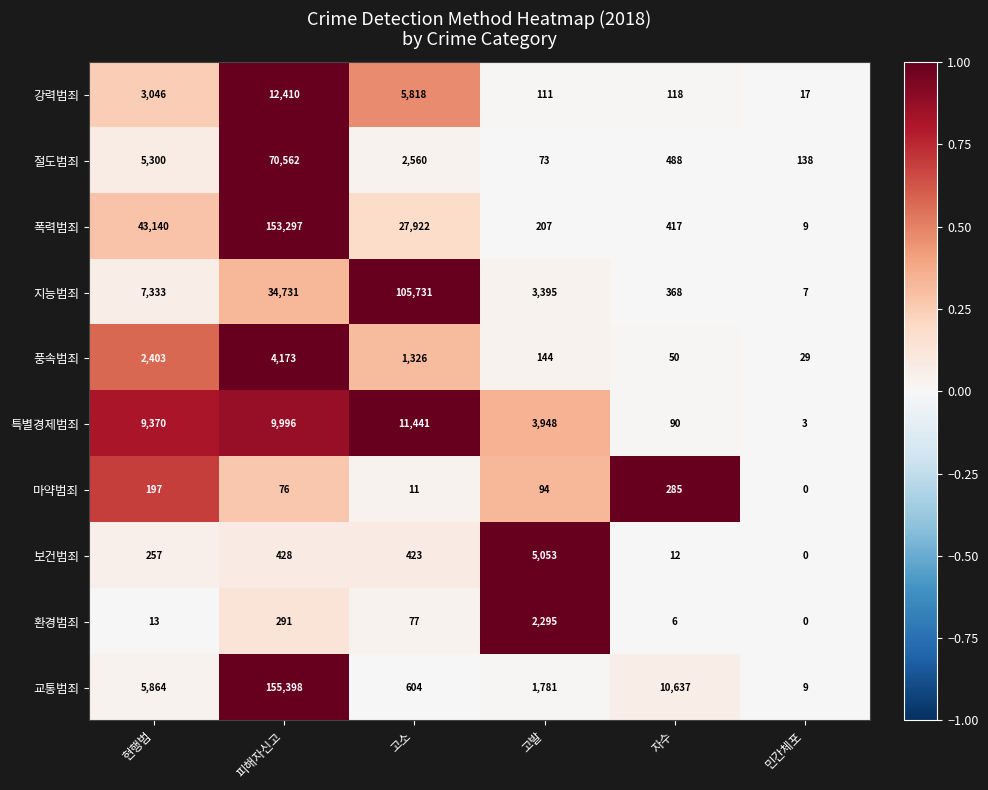

Which series has the largest range (max minus min)?

교통범죄